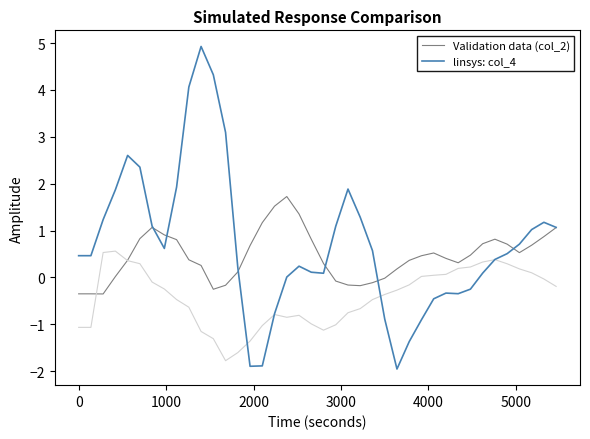

Reading left to right, extract all data points from this chart.

Validation data (col_2): -0.4	-0.4	-0.4	0.0	0.4	0.8	1.1	0.9	0.8	0.4	0.3	-0.3	-0.2	0.1	0.7	1.2	1.5	1.7	1.4	0.8	0.3	-0.1	-0.2	-0.2	-0.1	-0.0	0.2	0.4	0.5	0.5	0.4	0.3	0.5	0.7	0.8	0.7	0.5	0.7	0.9	1.1
linsys: col_4: 0.5	0.5	1.2	1.9	2.6	2.4	1.1	0.6	1.9	4.1	4.9	4.3	3.1	0.2	-1.9	-1.9	-0.8	0.0	0.2	0.1	0.1	1.1	1.9	1.3	0.6	-0.9	-2.0	-1.4	-0.9	-0.5	-0.3	-0.3	-0.3	0.1	0.4	0.5	0.7	1.0	1.2	1.1